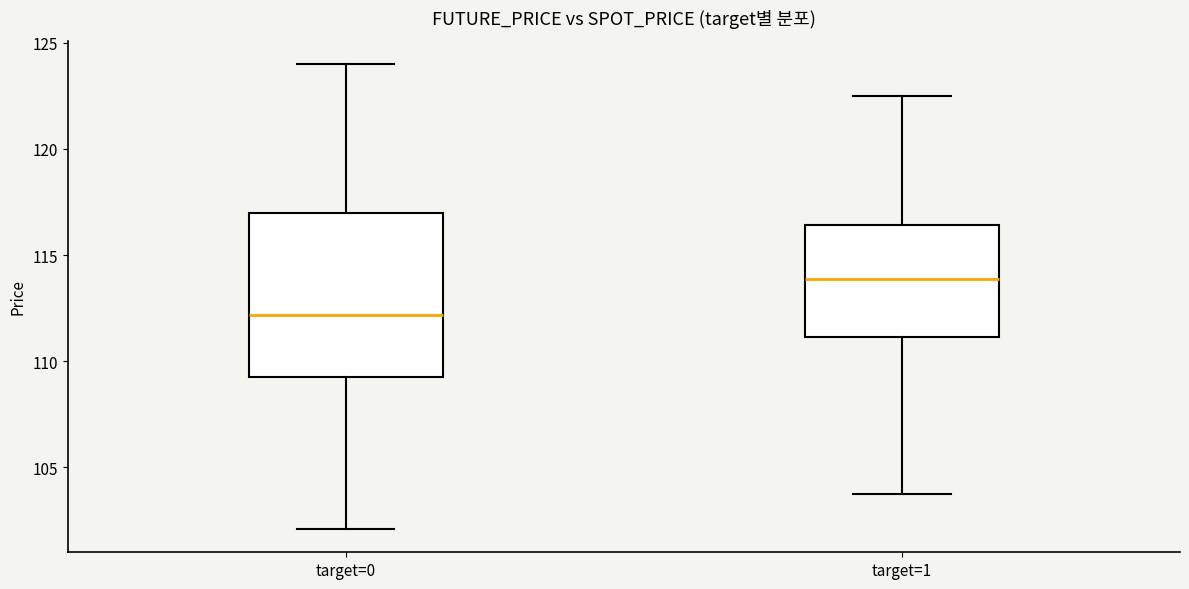

Reading left to right, transcribe this box plot: for each box, give where its median line is, the range the box spans, and where its two whiskers end, as read against the y-axis. The values are not printed on the chart, so give them approximately, as read against the axis.

target=0: median 112.0, box 109.5 to 117.0, whiskers 102.0 to 124.0
target=1: median 114.0, box 111.0 to 116.5, whiskers 103.5 to 122.5